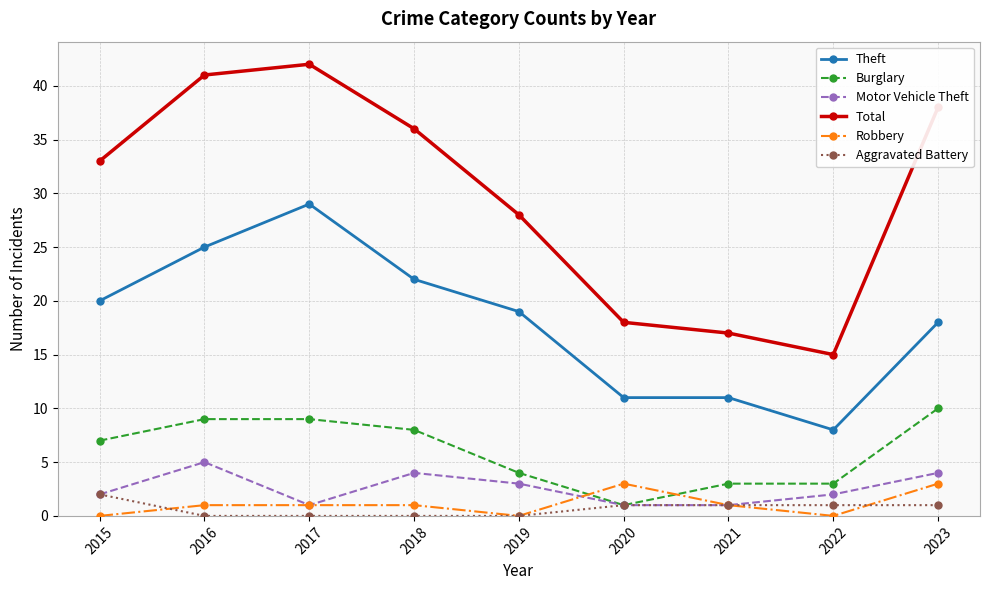

How many data points does each series have?

9